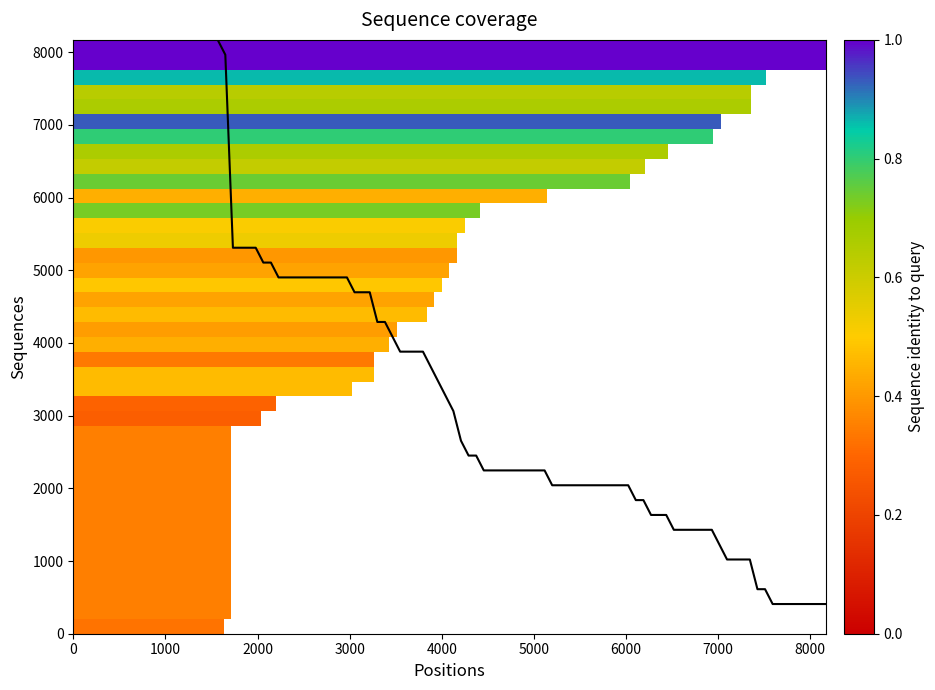

What is the difference between the maximum and minimum values?

7761.5